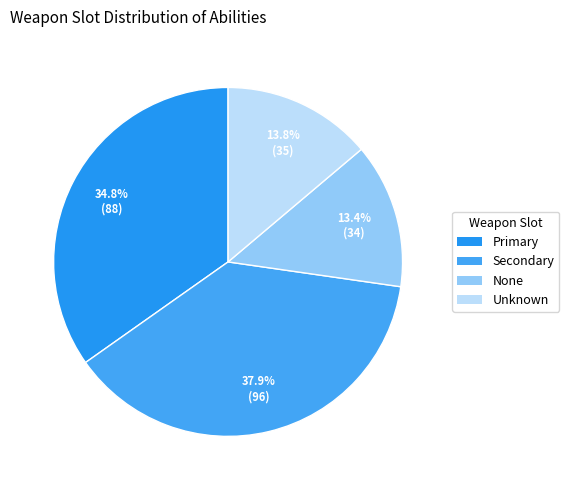

How many segments does this pie chart have?

4